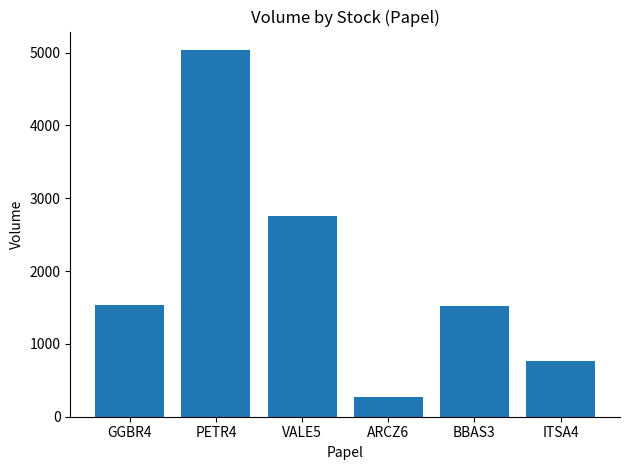

The value at VALE5 is 2750. True or false?

True